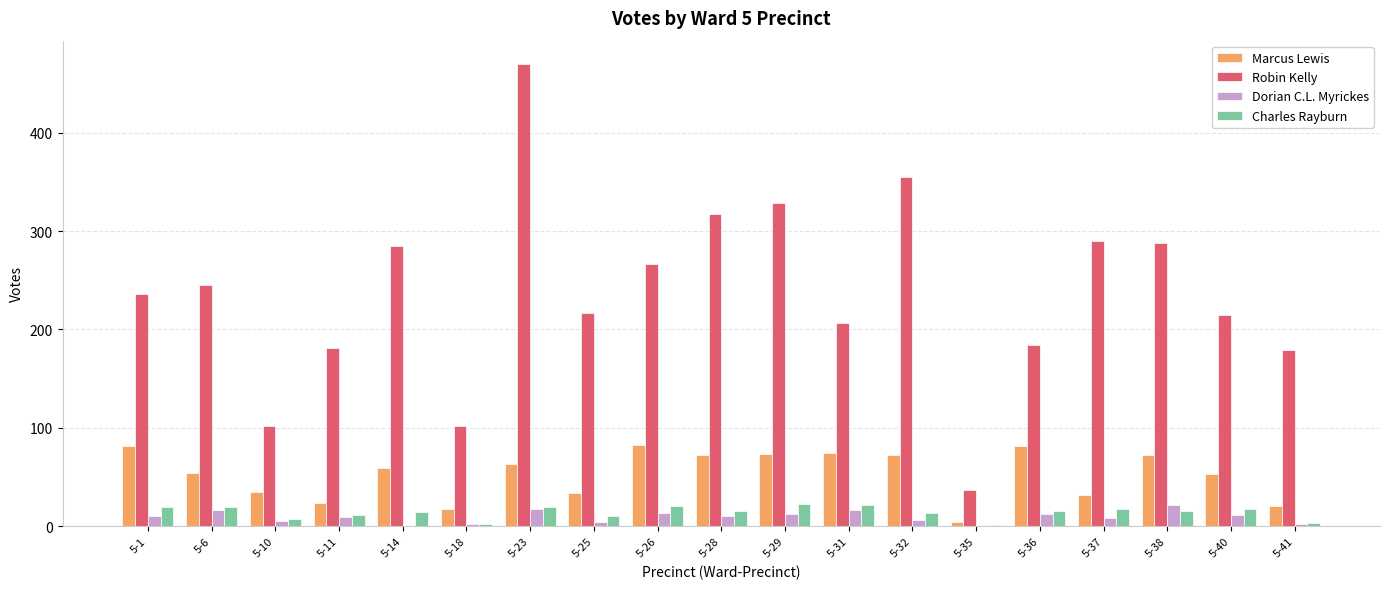

What is the sum of all Dorian C.L. Myrickes values?

175